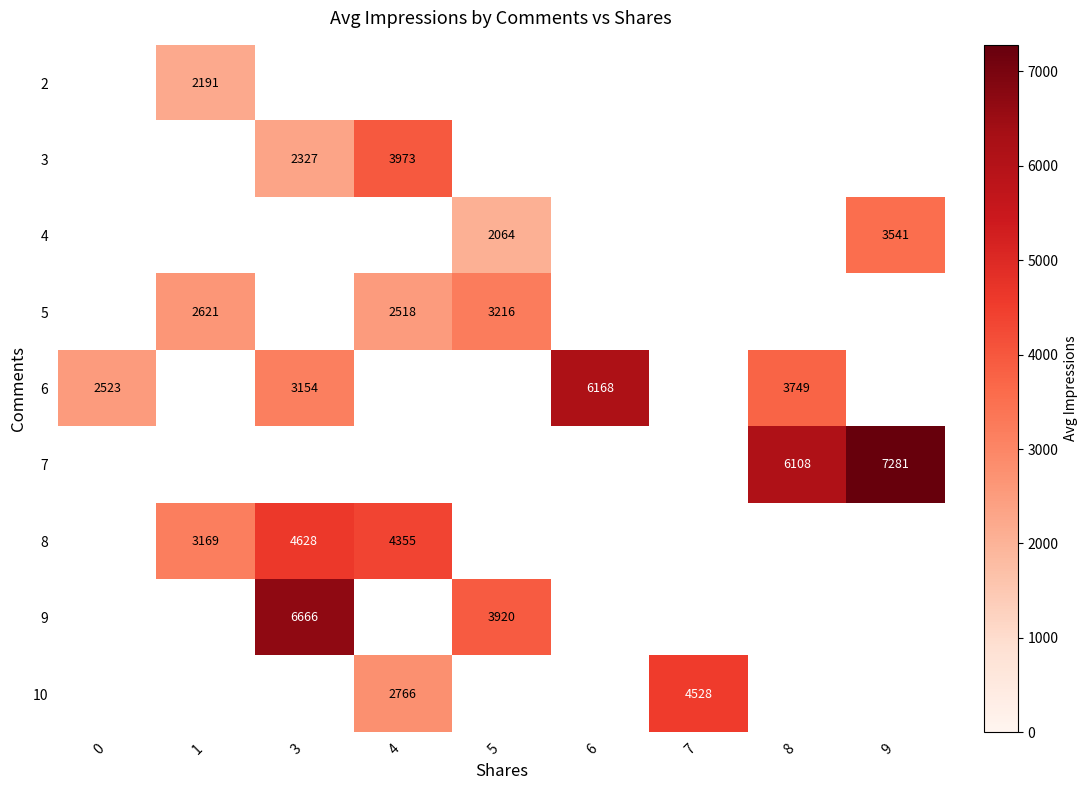

Is it true that 5 equals 2621 at 1?

True